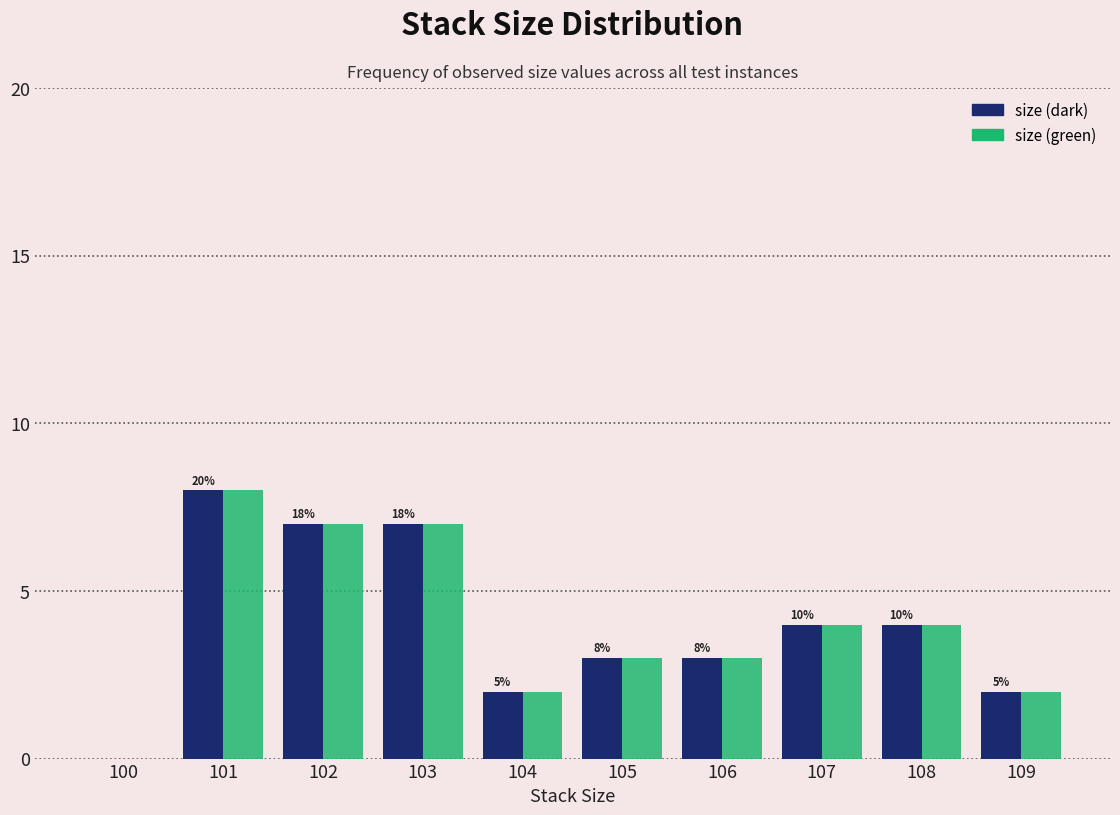

Reading left to right, extract all data points from this chart.

size (dark): 100=0	101=8	102=7	103=7	104=2	105=3	106=3	107=4	108=4	109=2
size (green): 100=0	101=8	102=7	103=7	104=2	105=3	106=3	107=4	108=4	109=2